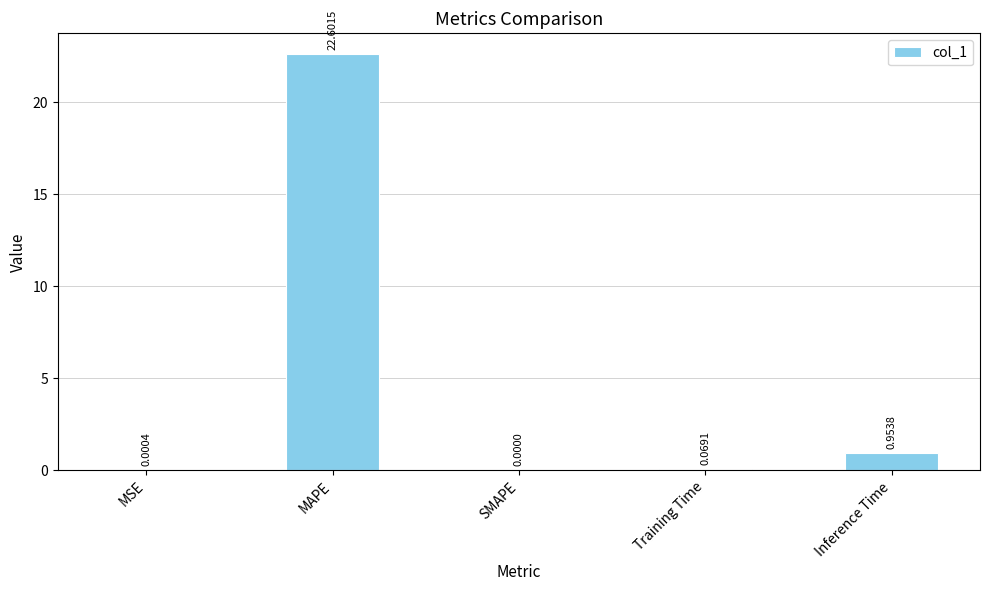

Which has a higher value, Training Time or SMAPE?

Training Time